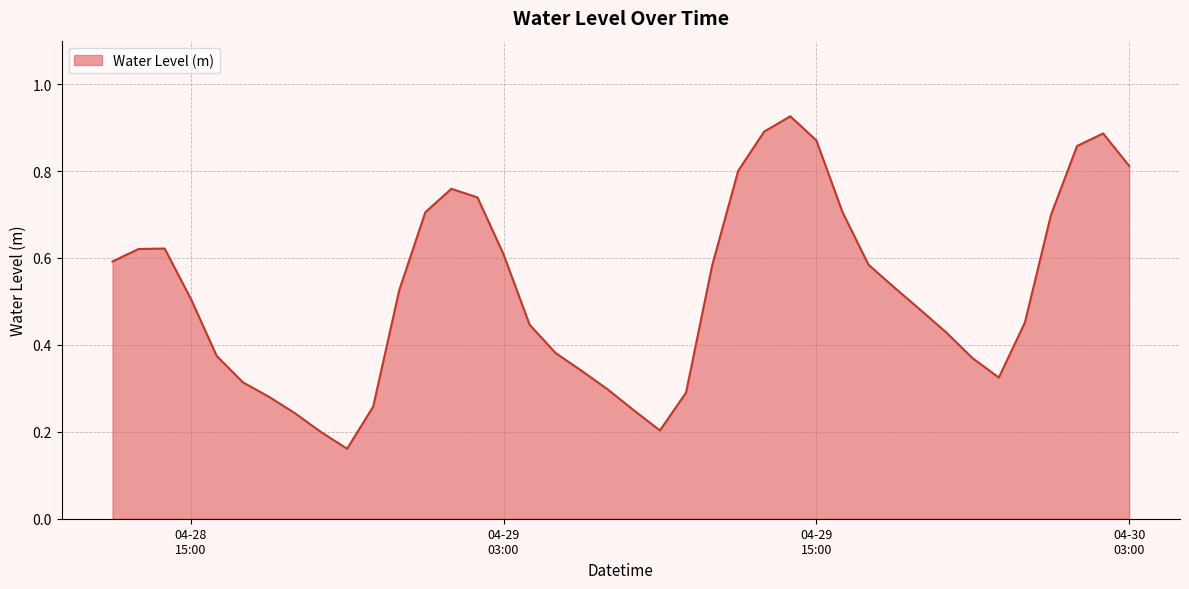

At which category does the chart reach its peak across all series?

2025-04-29 14:00:00